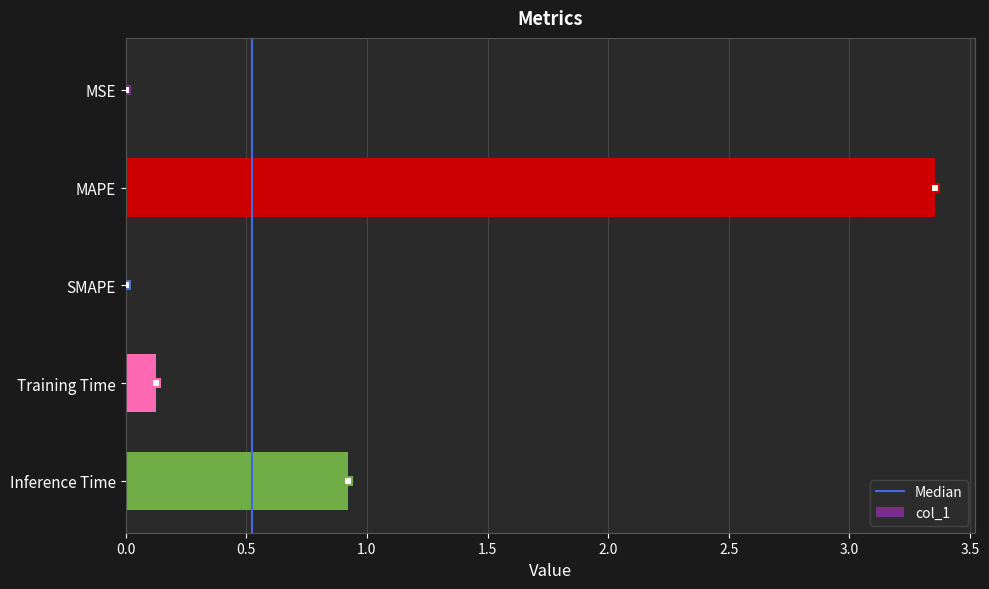

What is the average value?

0.9